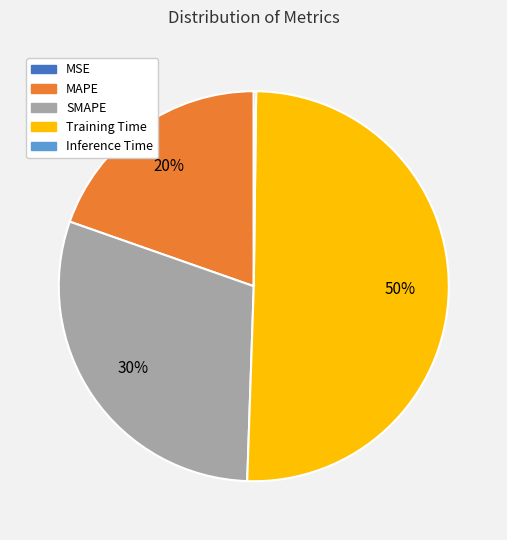

Is it true that Training Time is 37% of the pie?

False